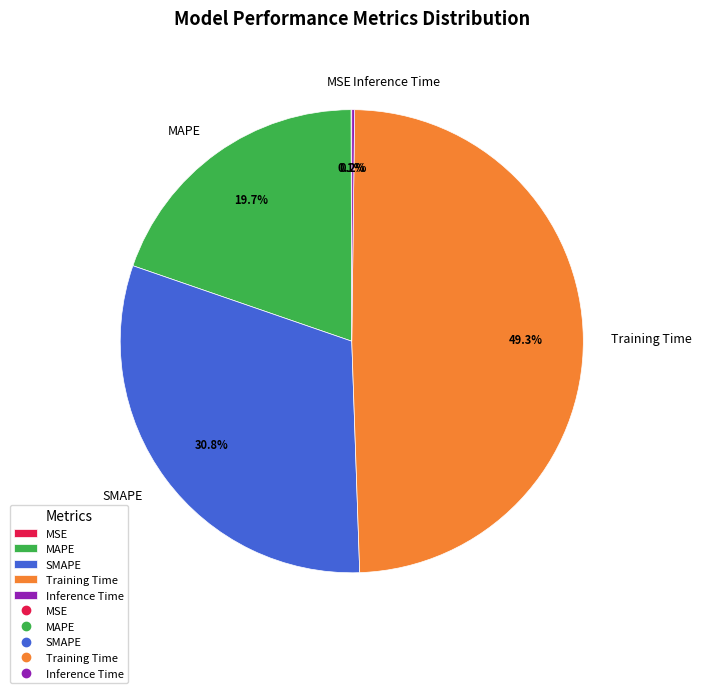

Does MAPE account for over 50% of the chart?

No